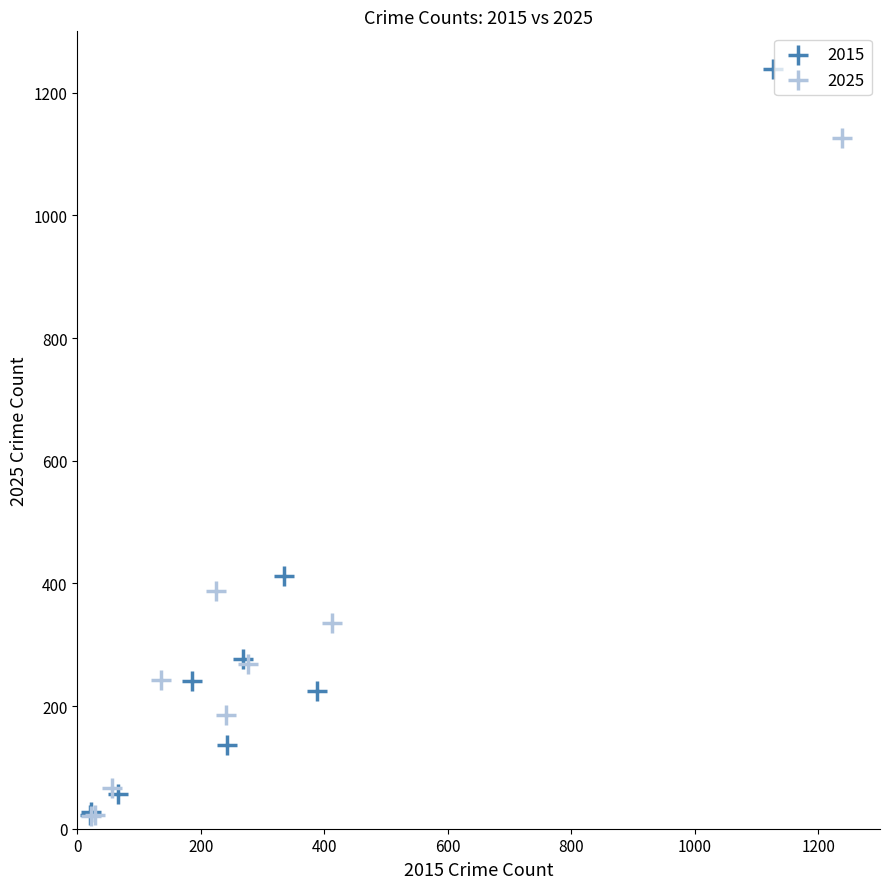

Which series has the largest Y range (max minus min)?

2015